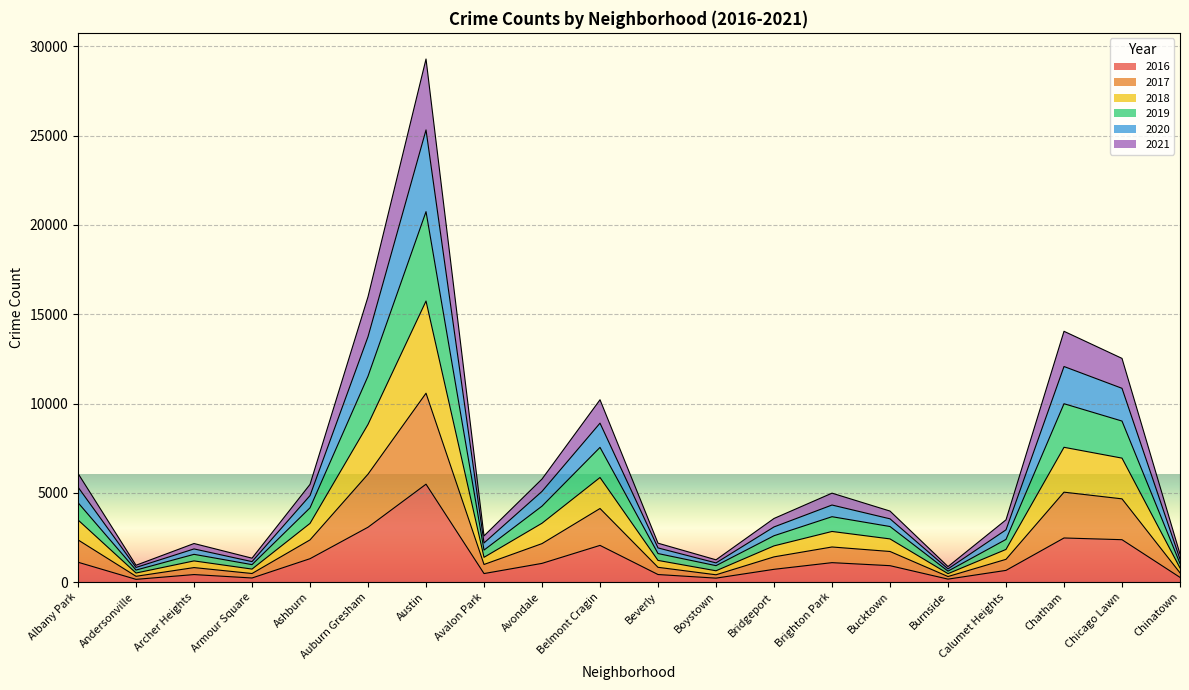

Is it true that 2021 equals 5892 at Auburn Gresham?

False